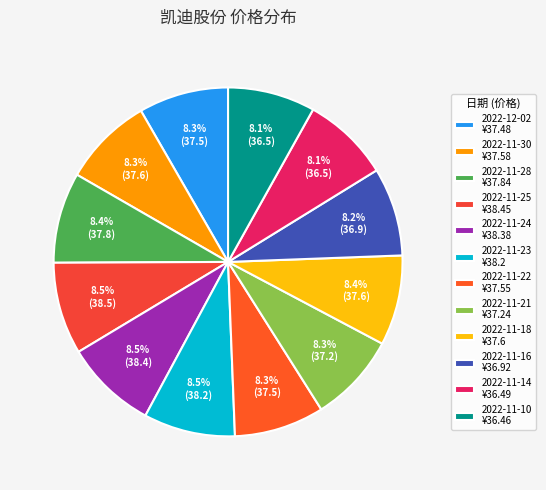

How many slices are in this pie chart?

12